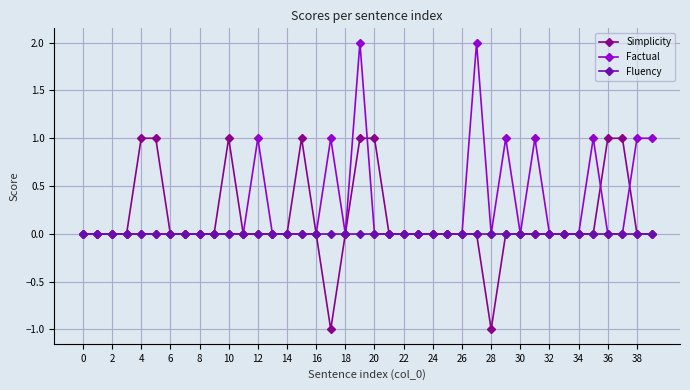

Which series has the largest total across all categories?

Factual